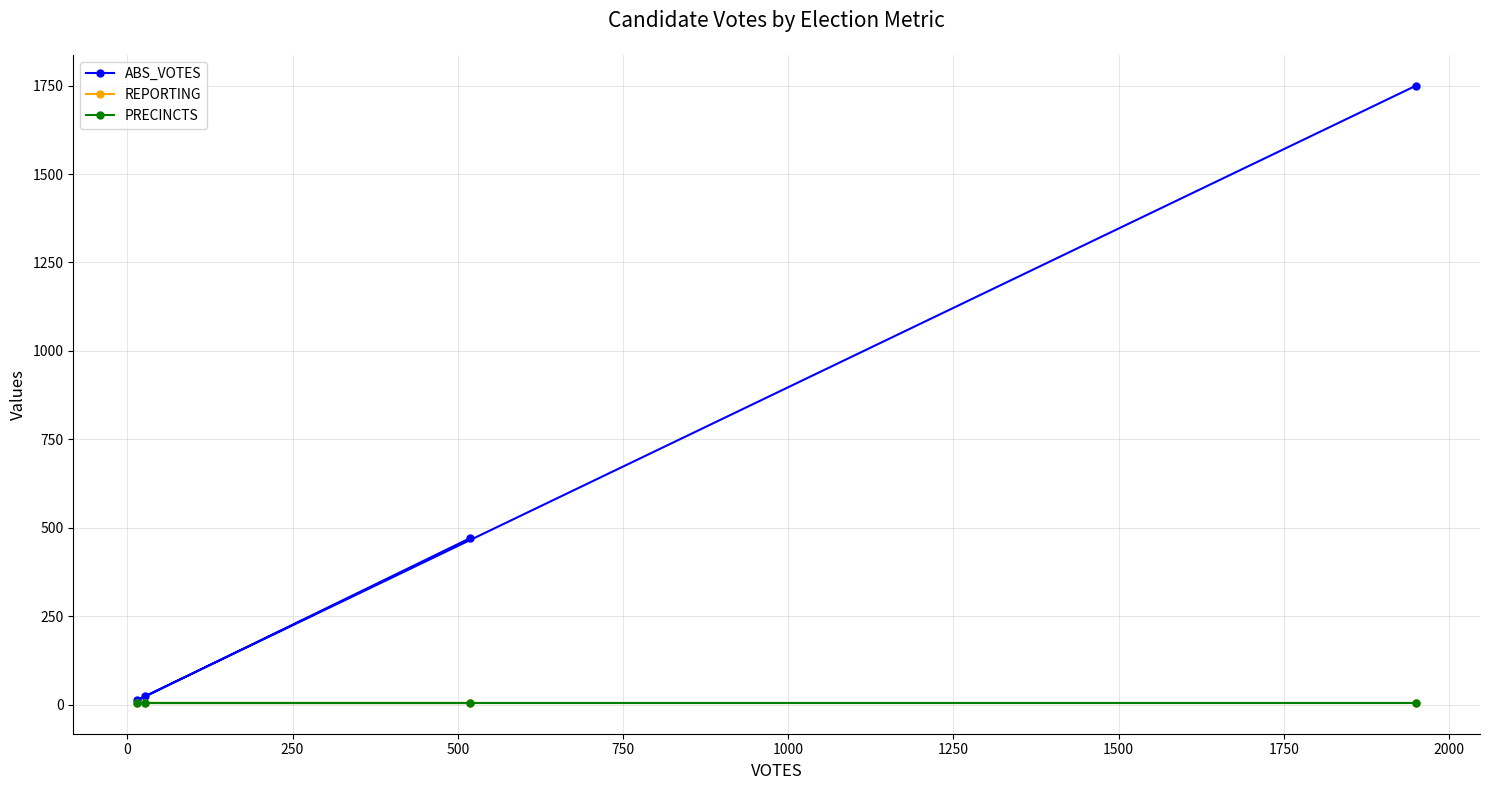

What is the greatest value displayed?

1750